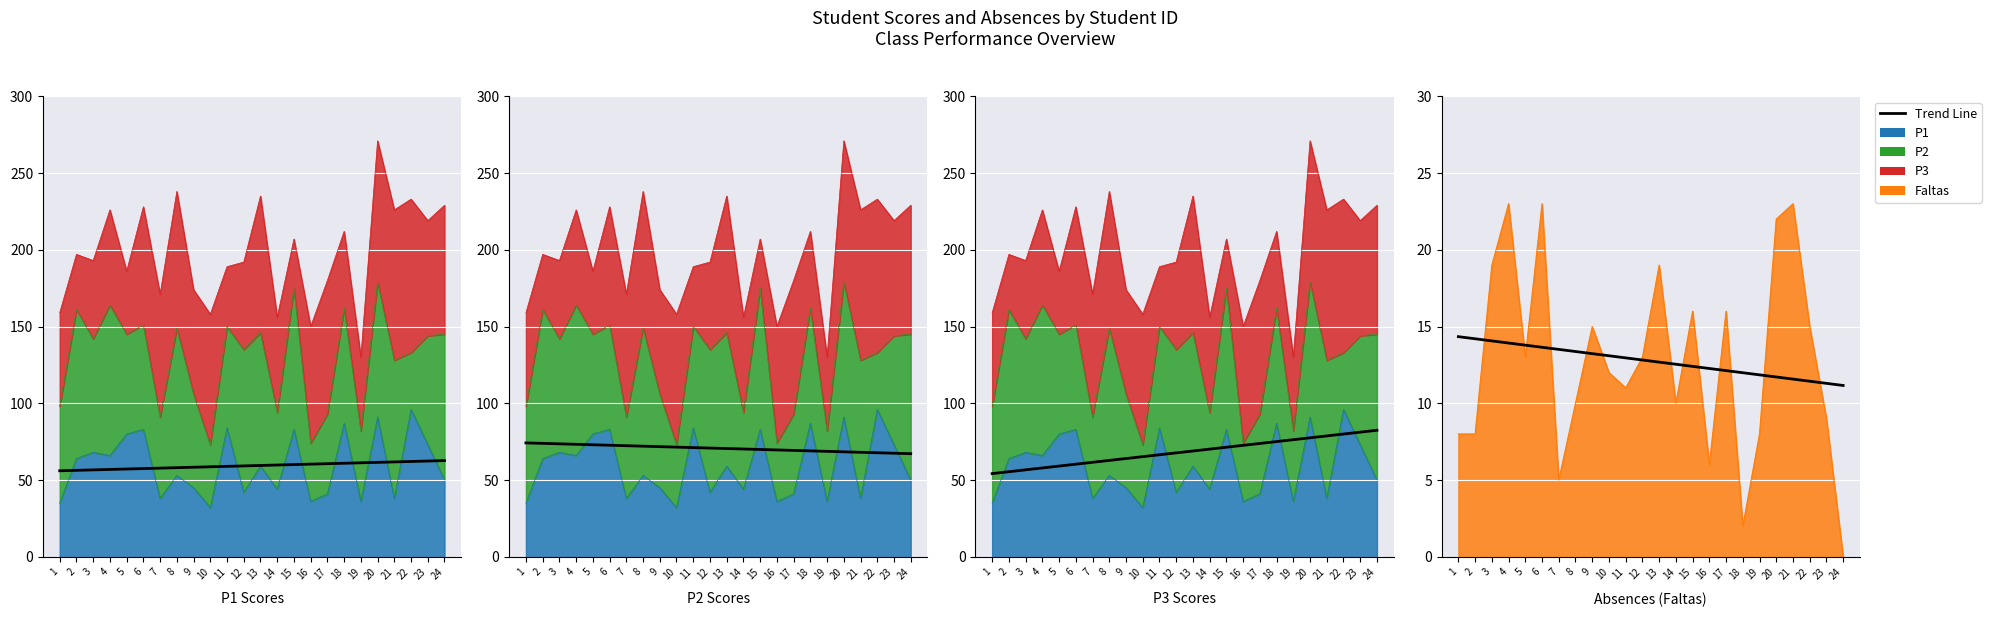

What is the average value?

12.8